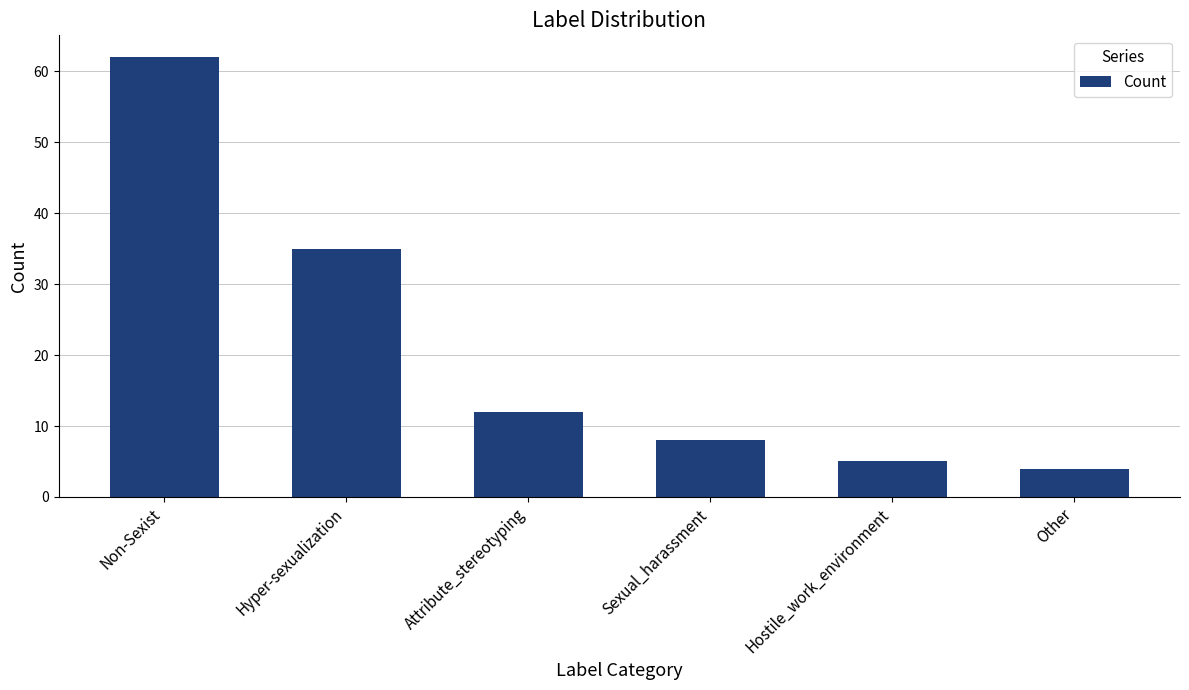

Does the chart contain stacked bars?

No